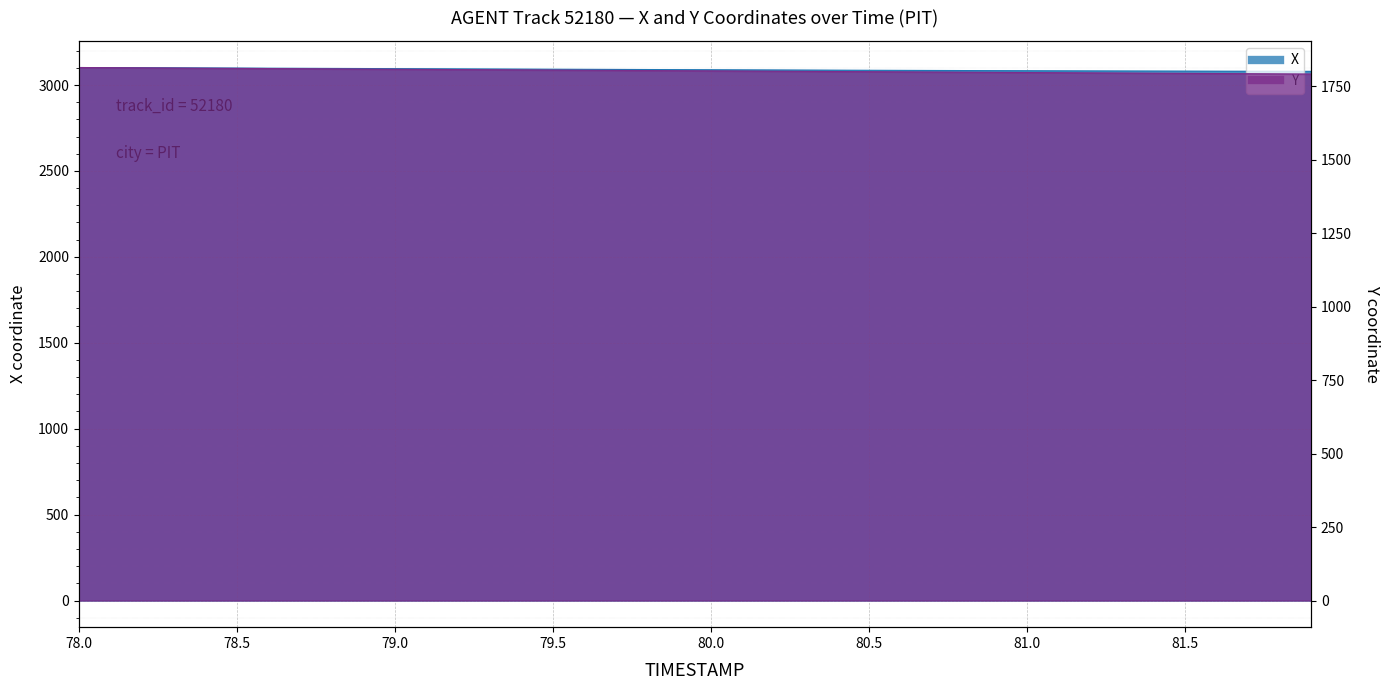

What value does the Y series have at 79.5?

1811.2